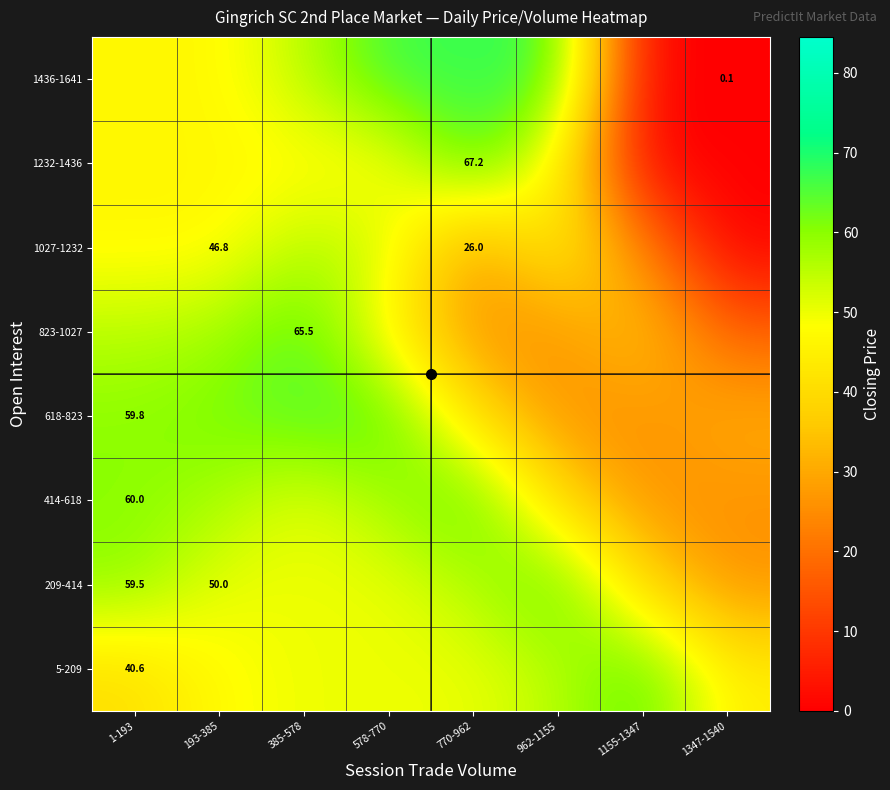

The value of 5-209 at 770-962 is 50.0. True or false?

True